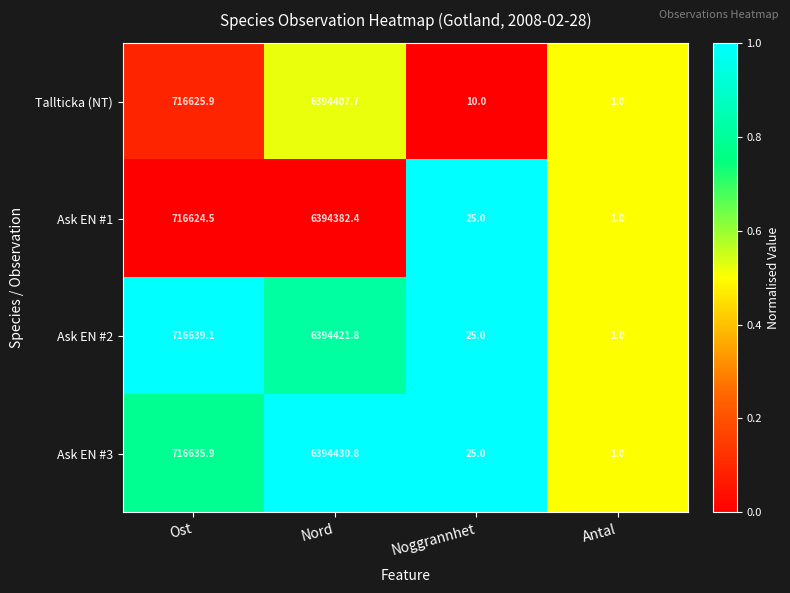

Which series has the largest range (max minus min)?

Ask EN #3